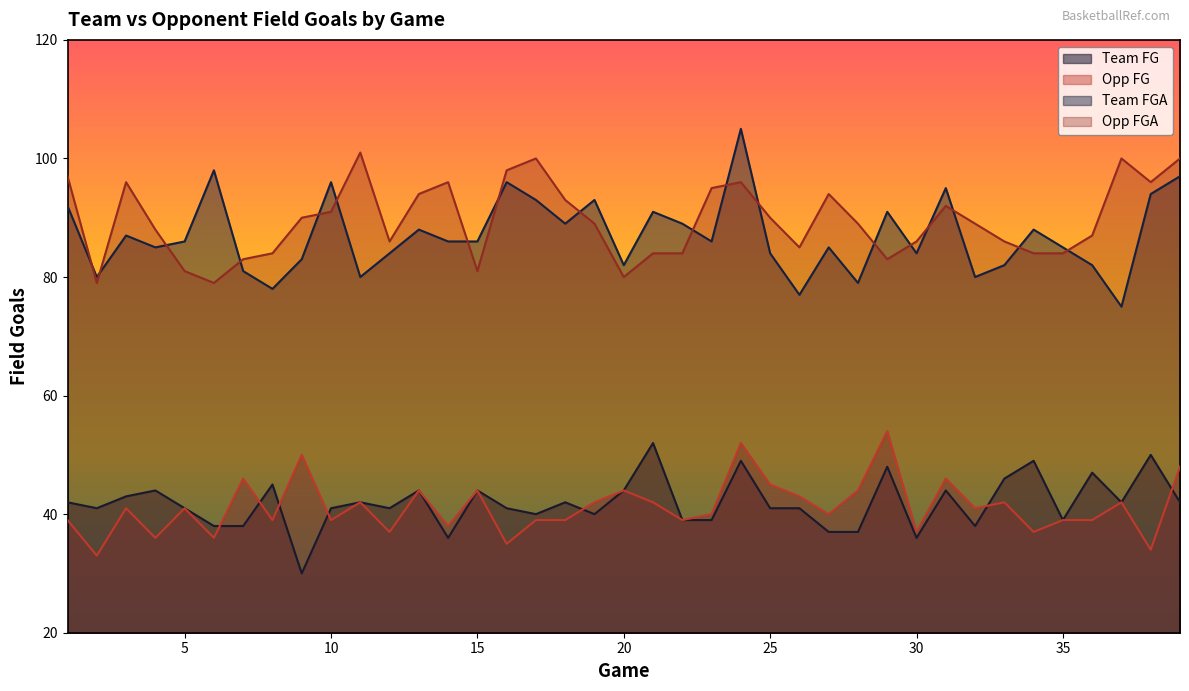

At which category does Opp FG reach its first local peak?

3